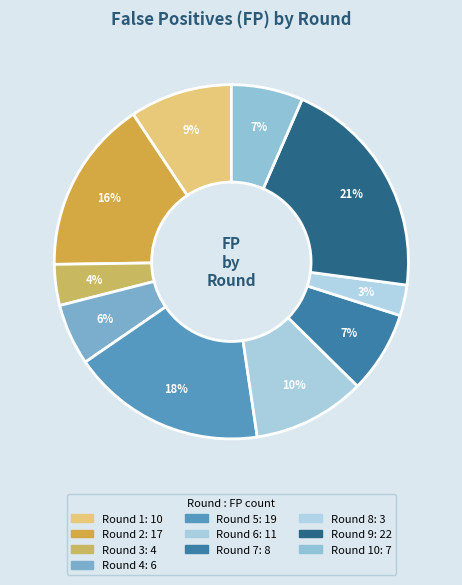

Count the number of slices in the pie.

10